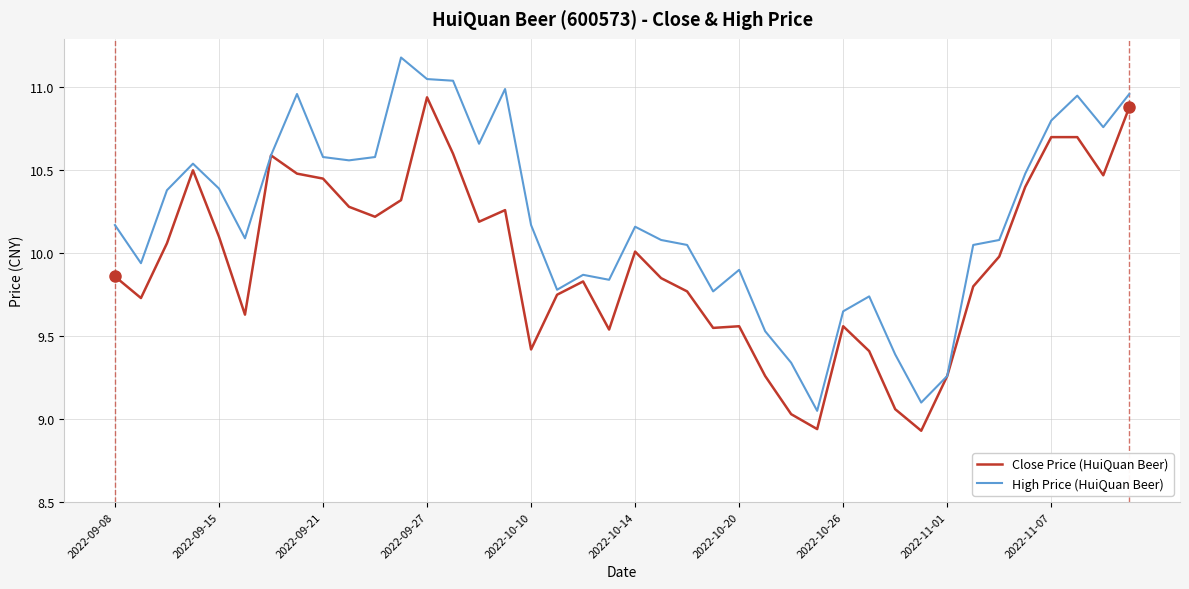

Which series has the widest spread of values?

High Price (HuiQuan Beer)